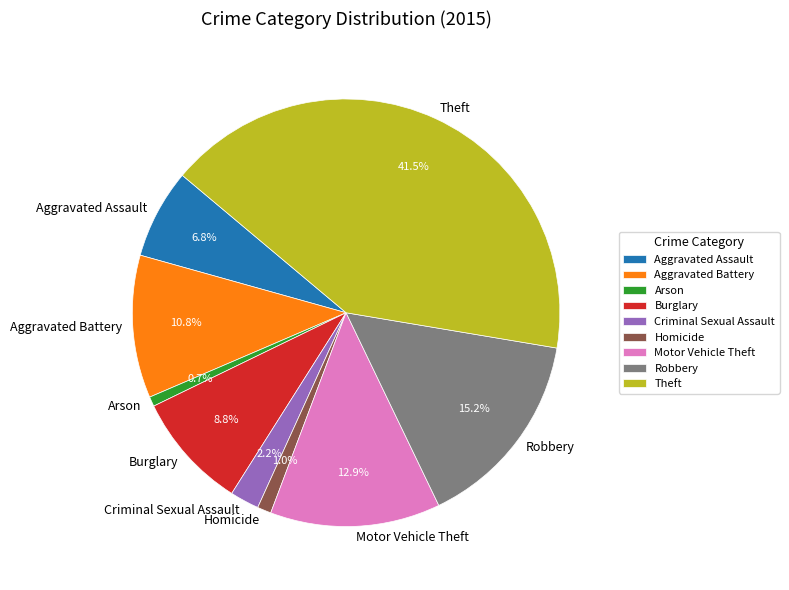

To the nearest percent, what portion does Criminal Sexual Assault represent?

2%